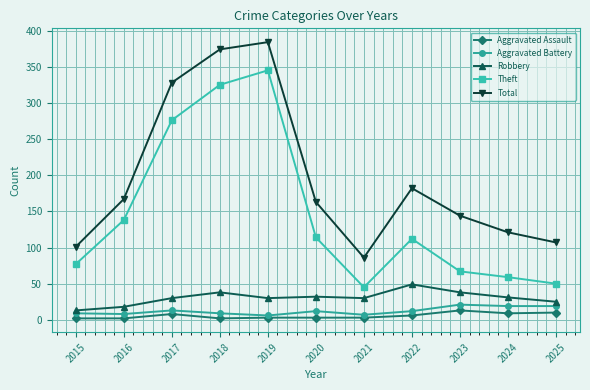

Is it true that Robbery equals 56 at 2023?

False